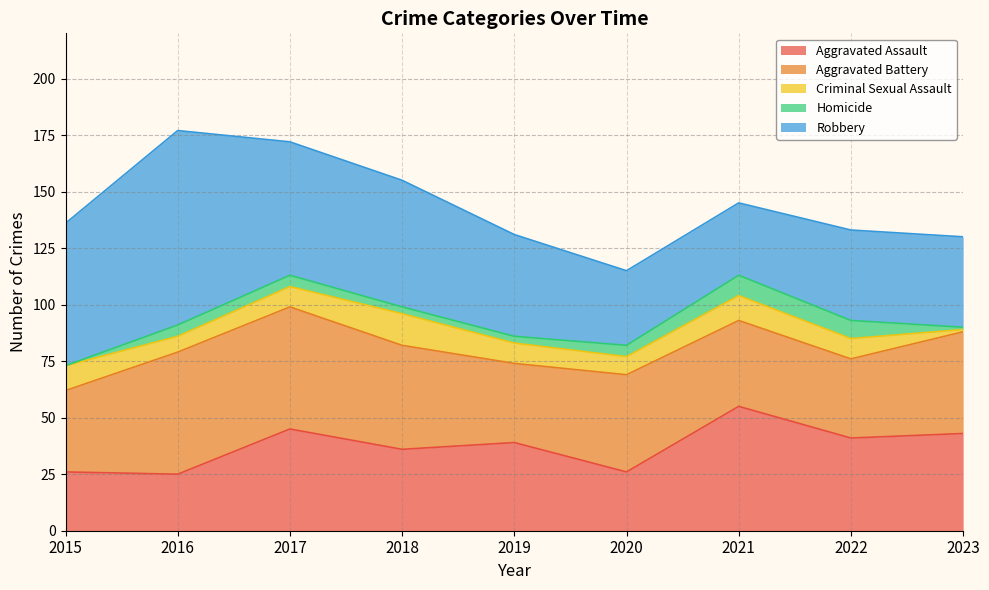

What is the value of the Homicide point at the 9th from the left?

1